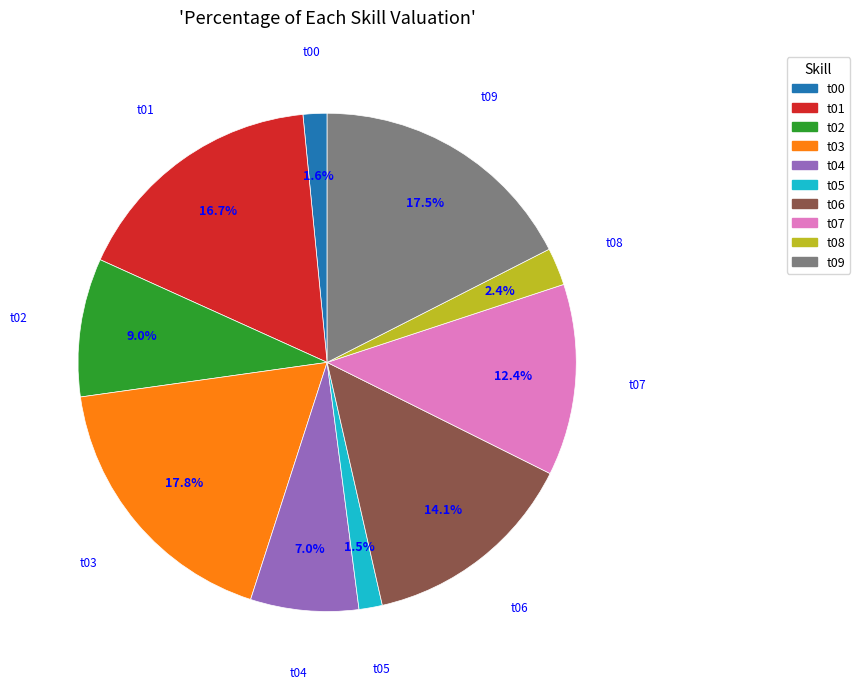

To the nearest percent, what percentage of the pie is t03?

18%